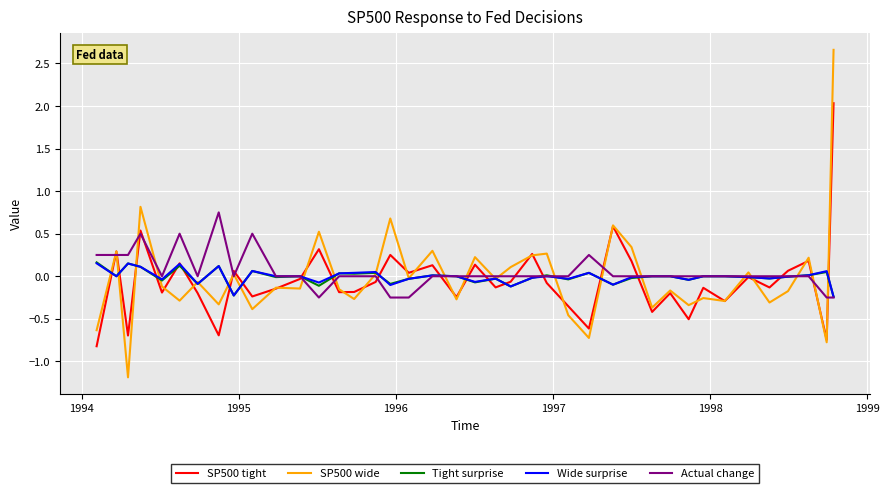

What is the minimum value shown in the chart?

-1.2